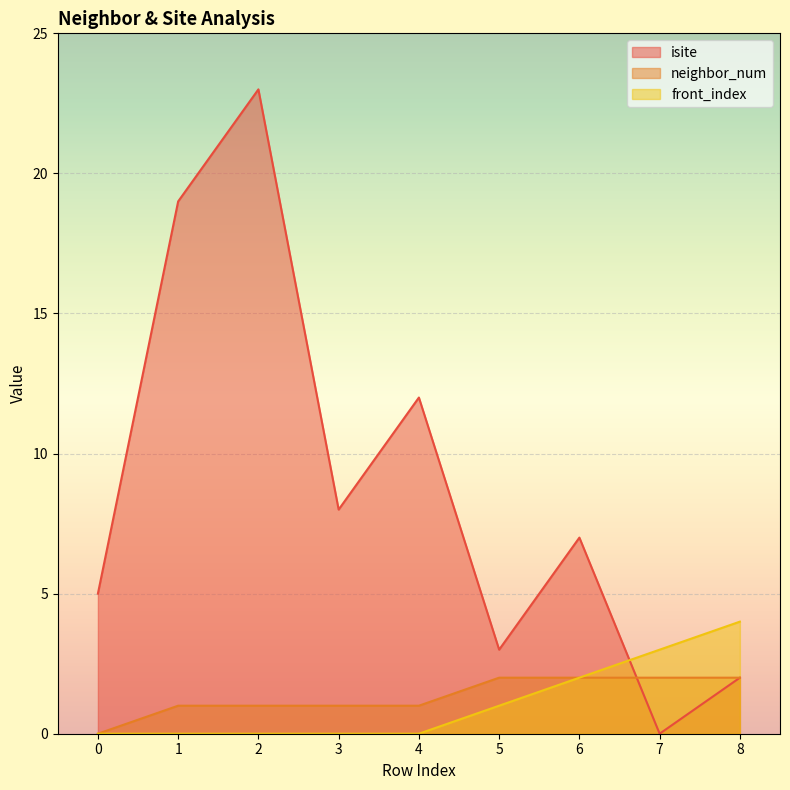

The value of isite at 7 is 0. True or false?

True